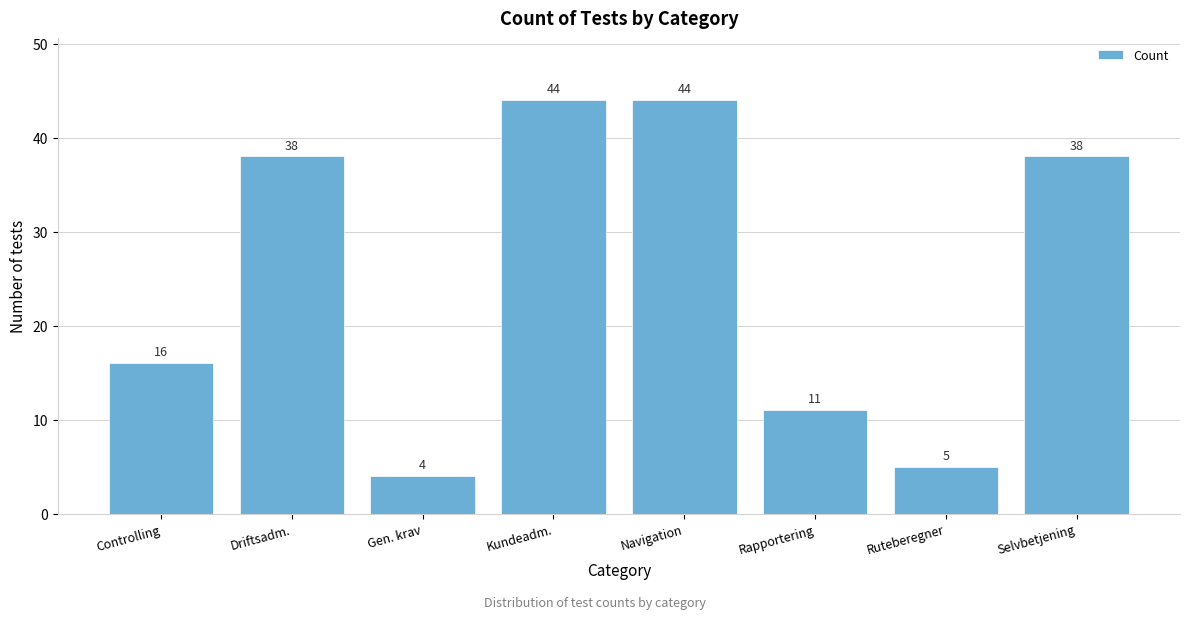

Reading right to left, list all the values displayed in this chart.

Selvbetjening=38	Ruteberegner=5	Rapportering=11	Navigation=44	Kundeadm.=44	Gen. krav=4	Driftsadm.=38	Controlling=16